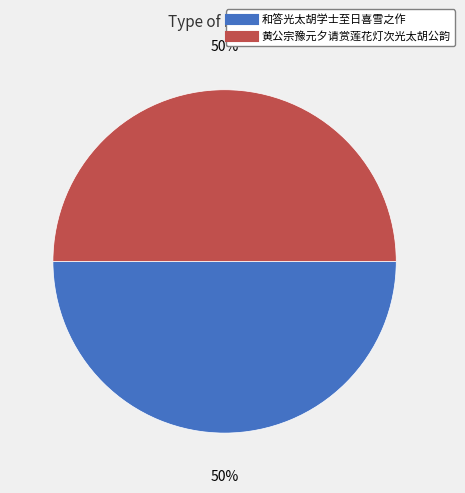

How many segments does this pie chart have?

2